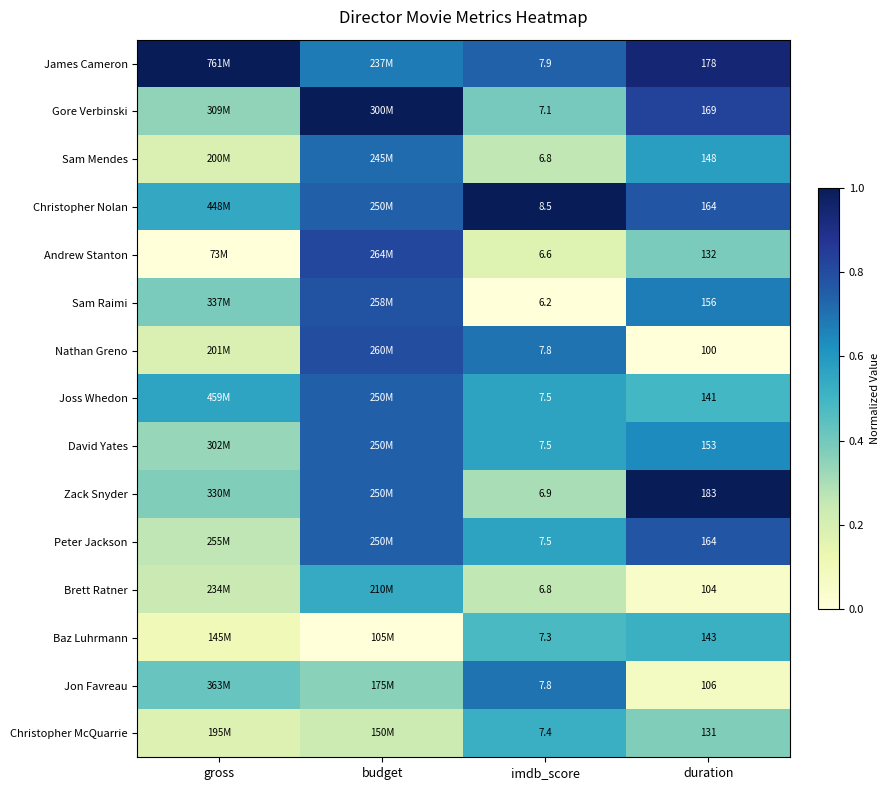

At which category is the sum across all series the highest?

budget